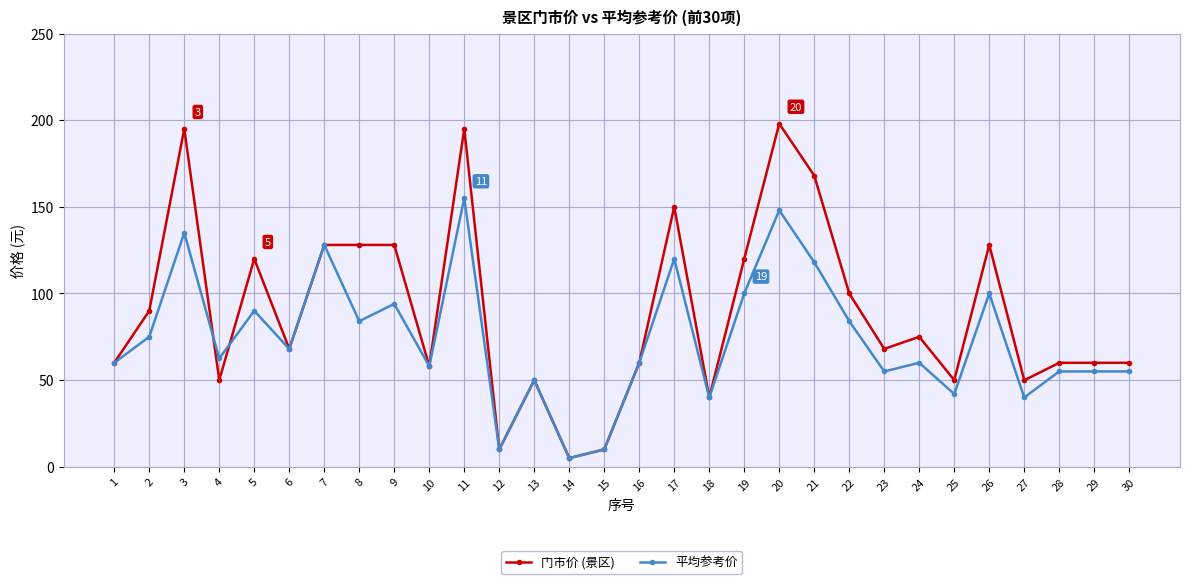

What is the maximum value for 门市价 (景区)?

198.0